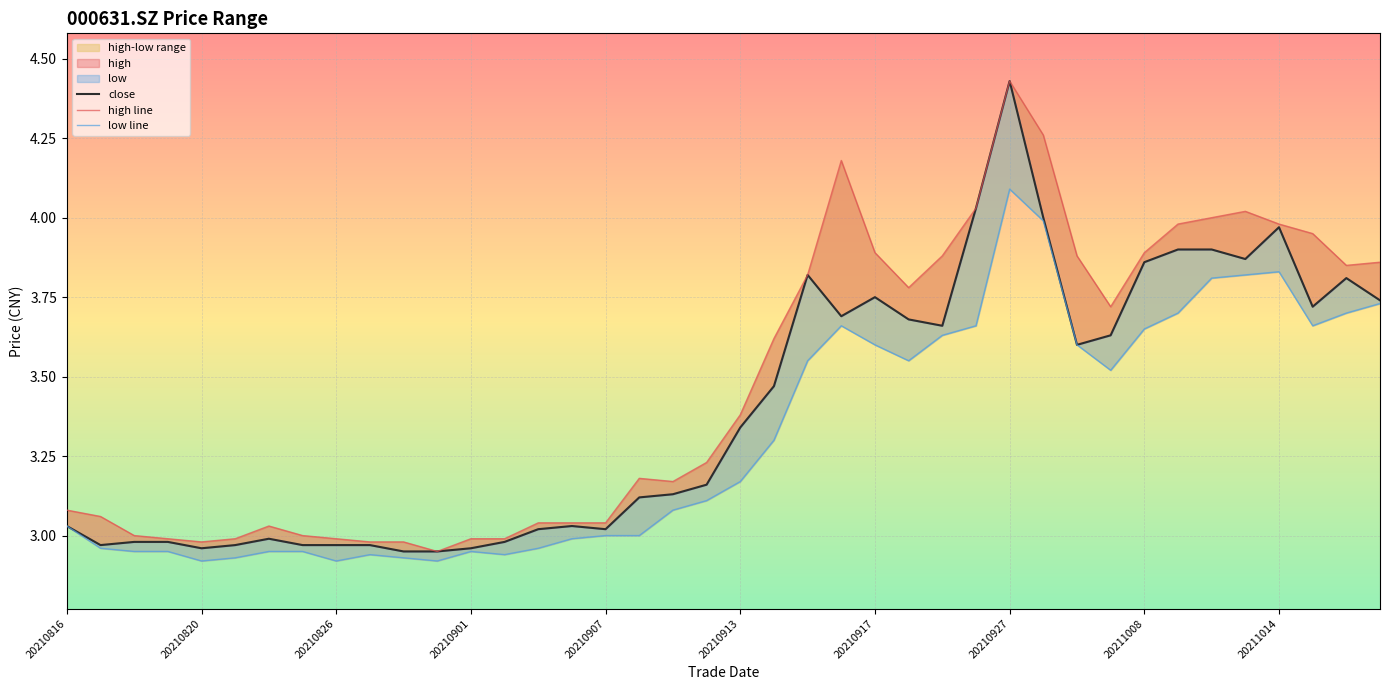

How many lines are shown in the chart?

3